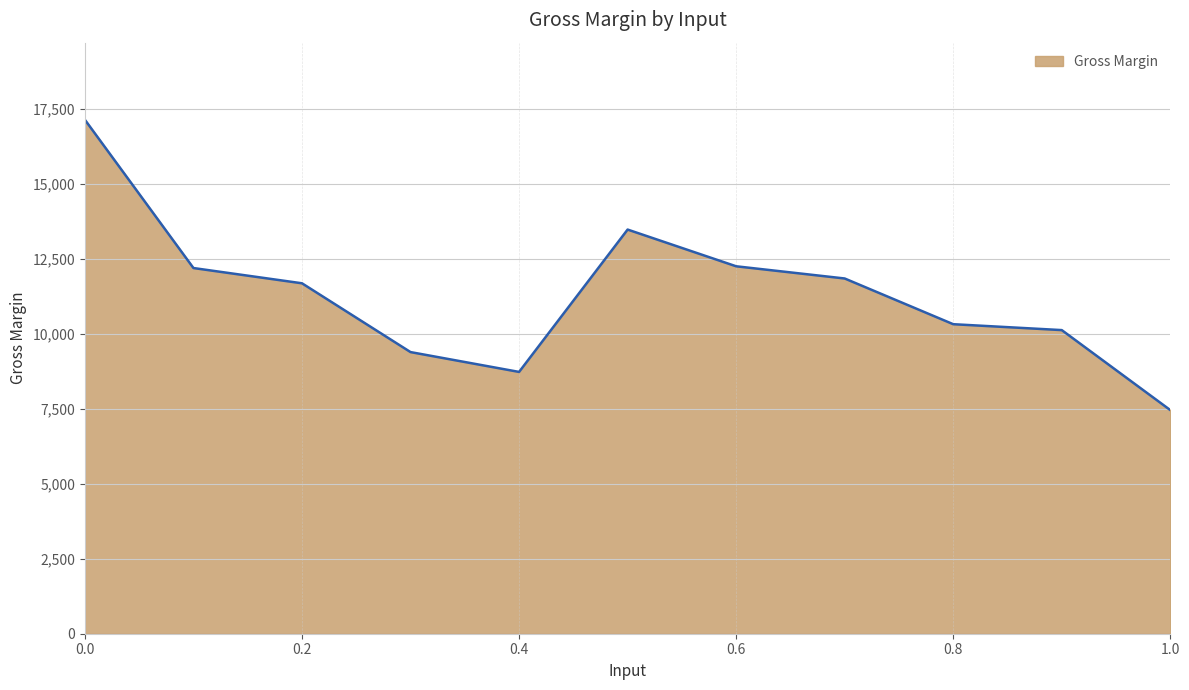

What is the maximum value shown in the chart?

17129.2